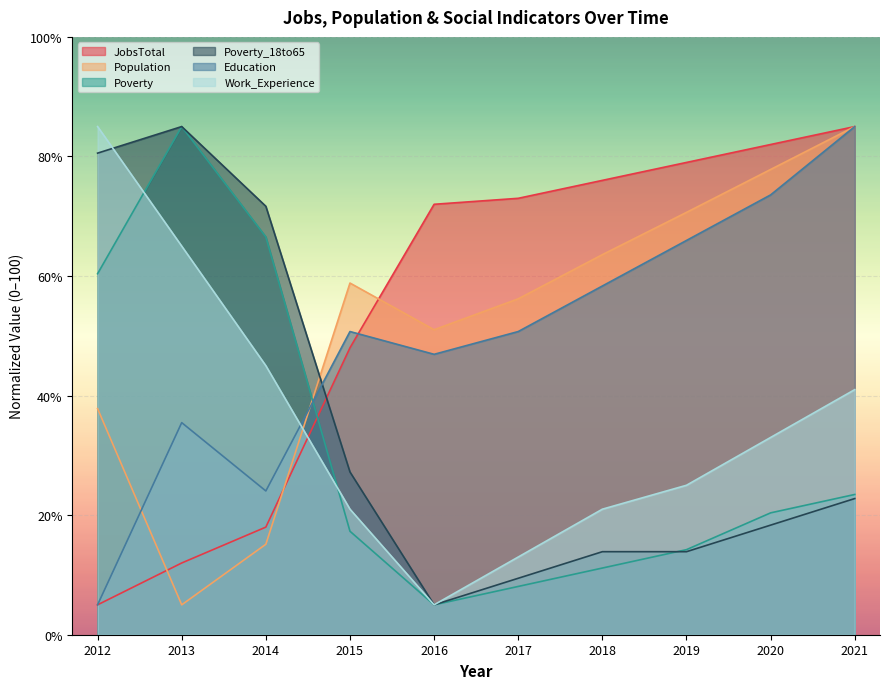

What is the minimum value shown in the chart?

5.0